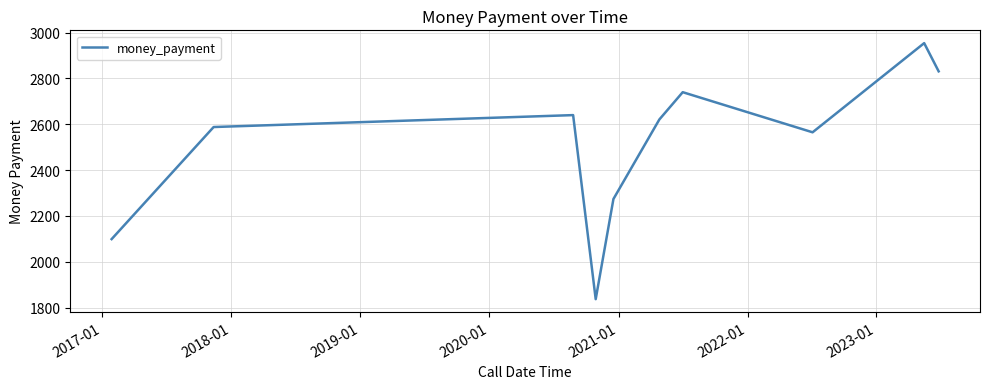

What is the minimum value shown in the chart?

1837